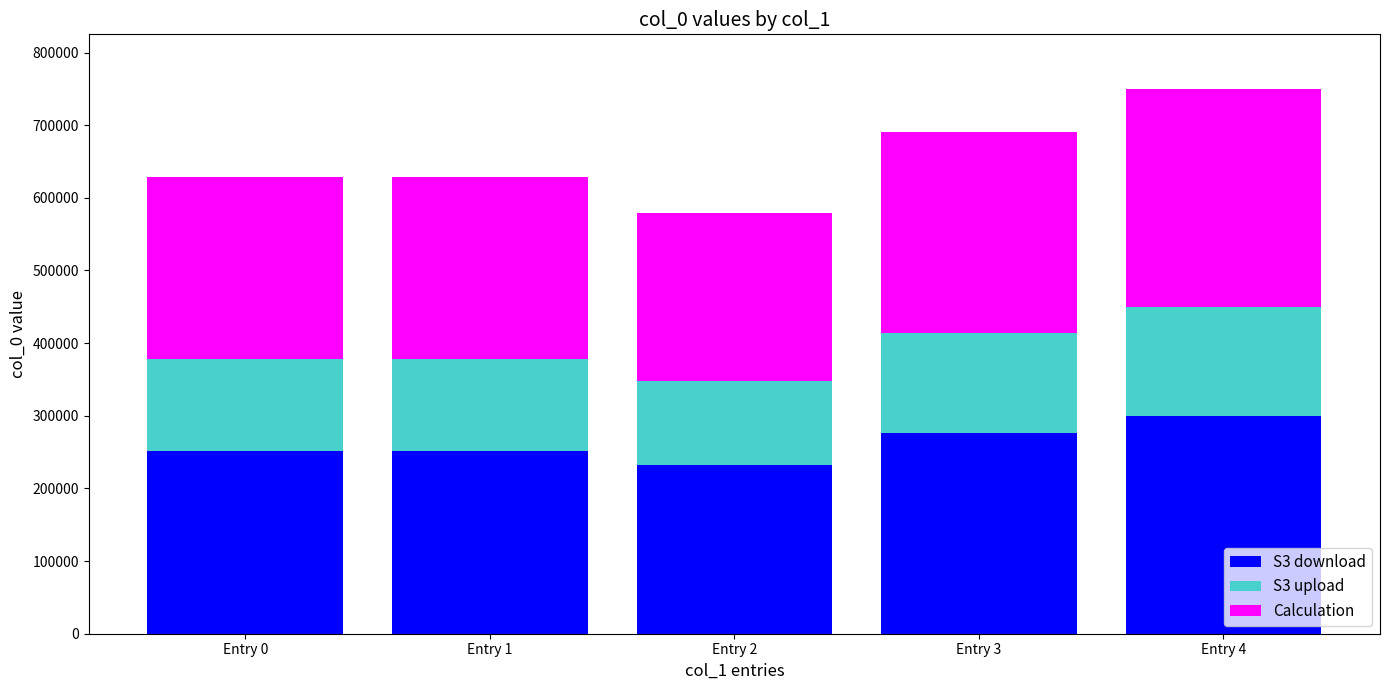

What is the difference between the second highest and second lowest values in the S3 download series?

24766